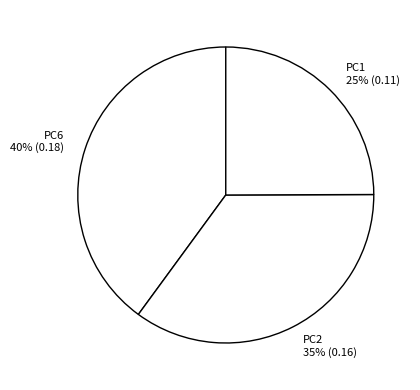

What percentage is the PC1 slice, to the nearest percent?

25%